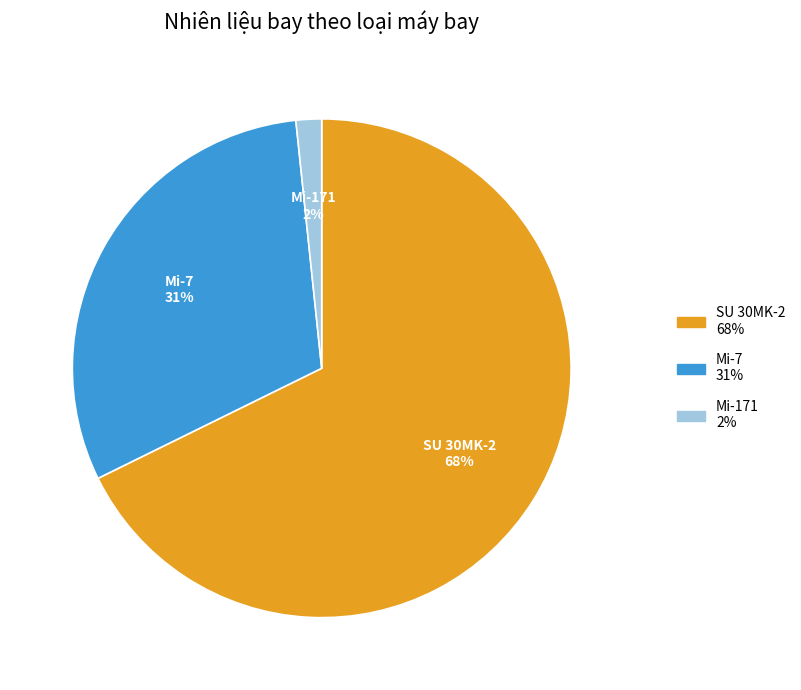

Is there a majority slice in this chart?

Yes